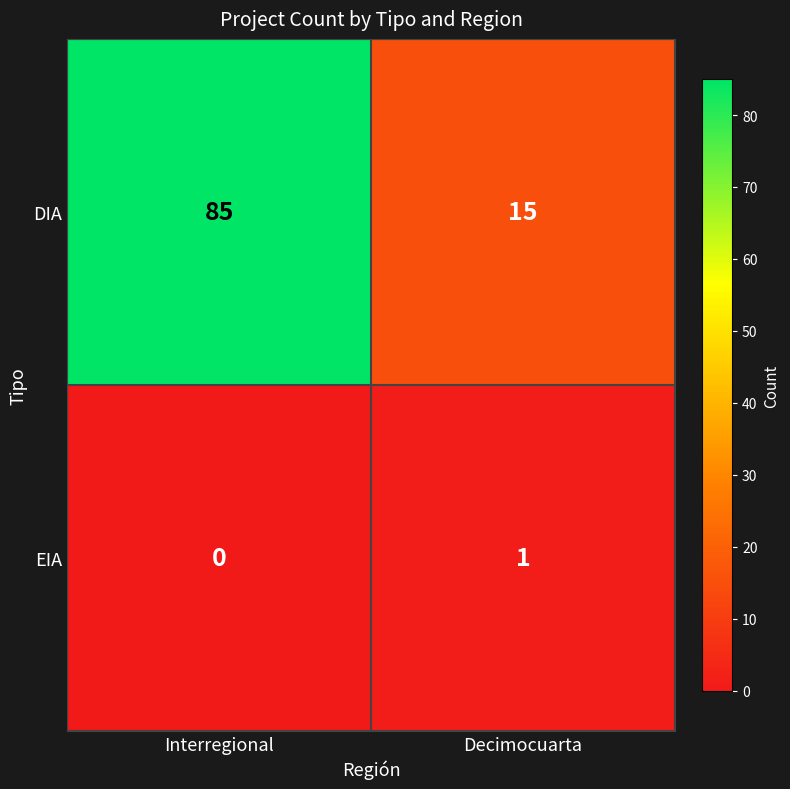

At which label does EIA reach its minimum?

Interregional